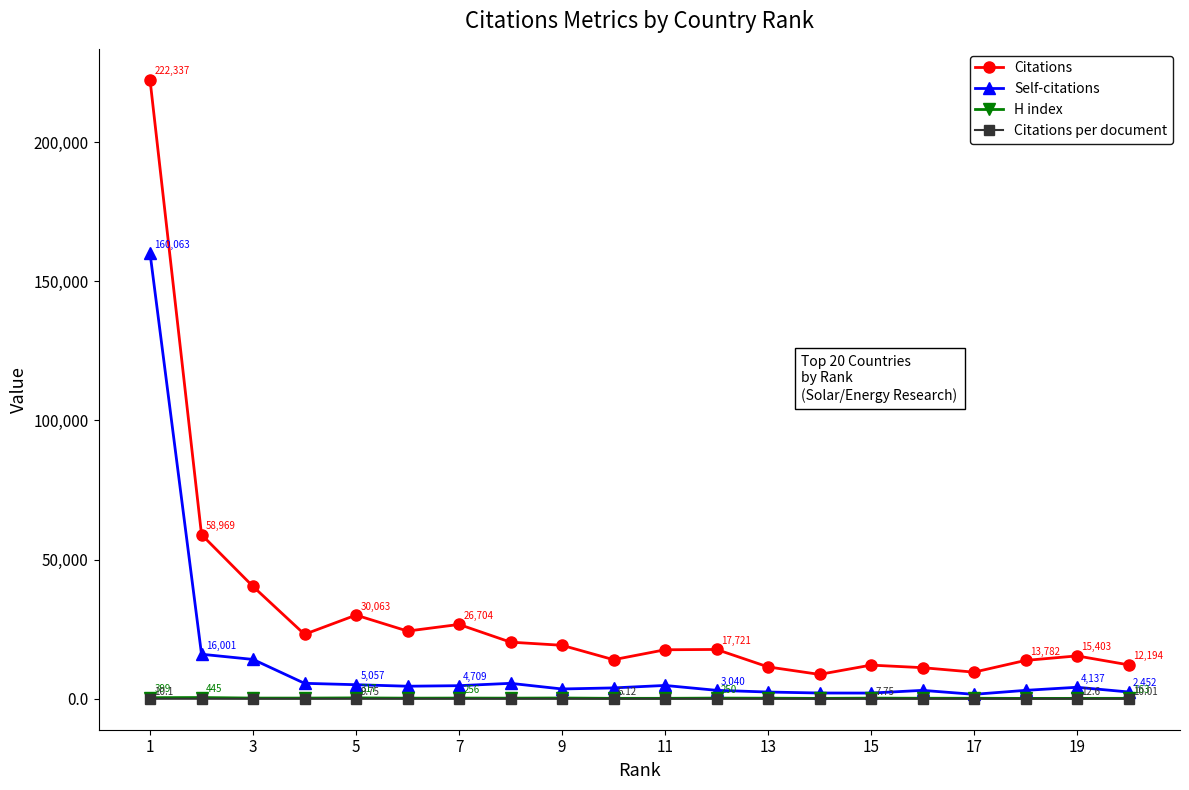

Which series has the largest range (max minus min)?

Citations